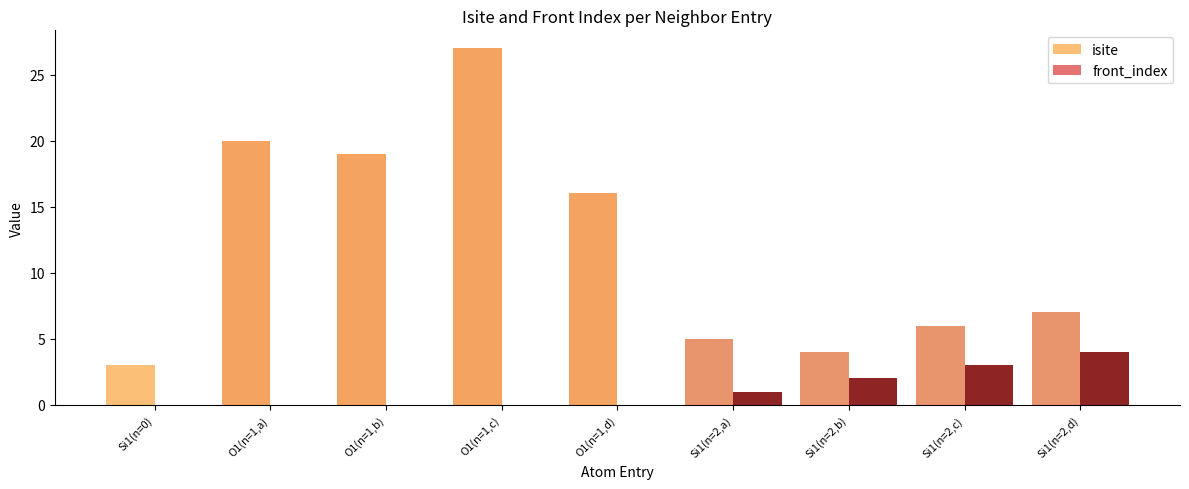

The value of front_index at O1(n=1,a) is 0. True or false?

True